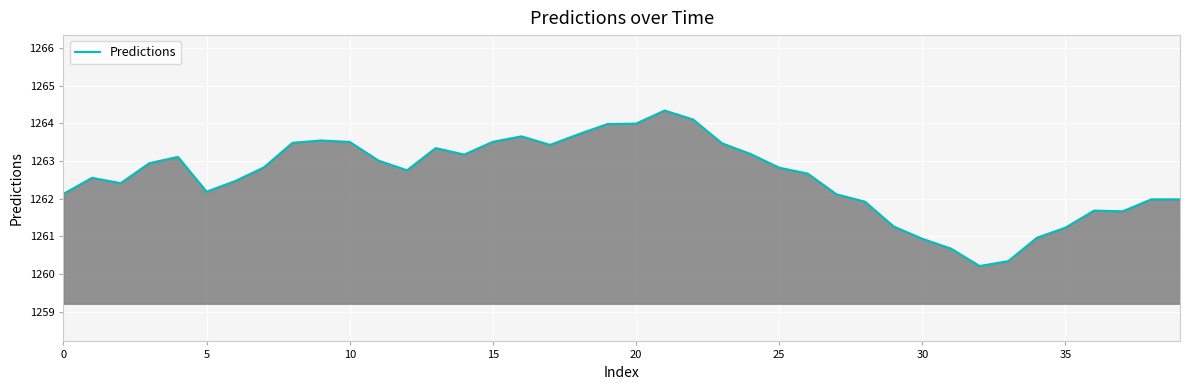

What is the minimum value shown in the chart?

1260.2